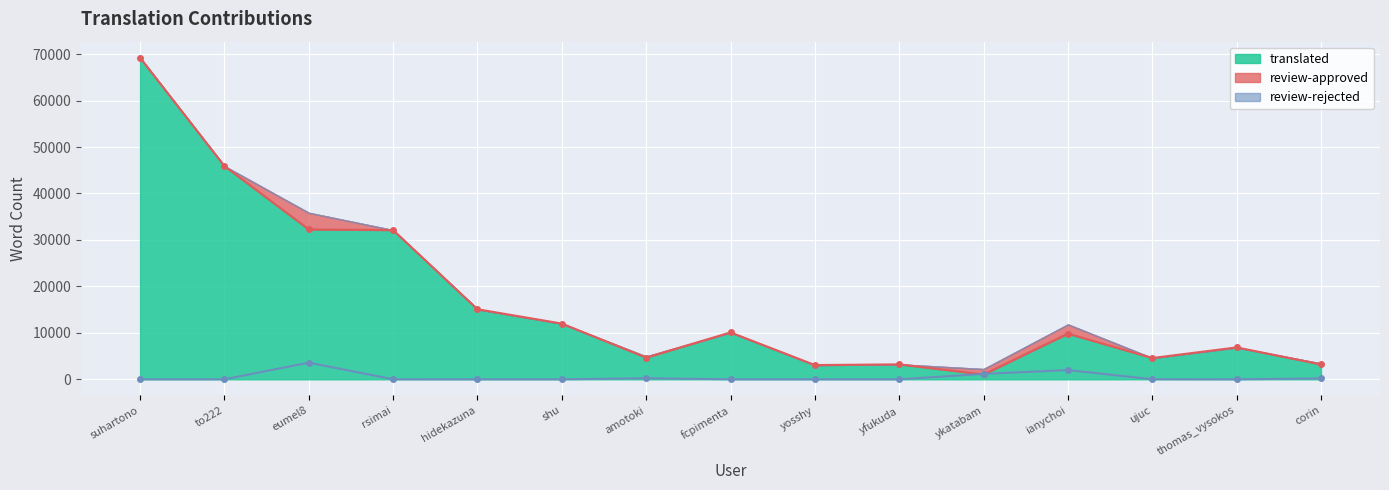

True or false: review-approved and translated intersect in this chart.

True